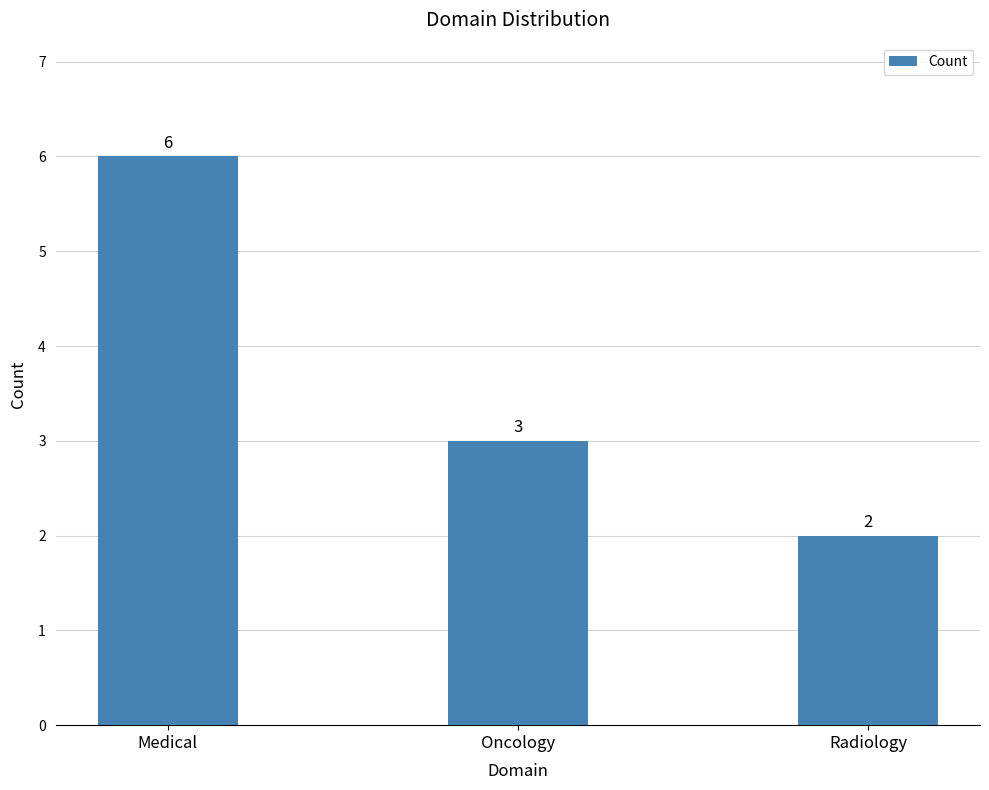

At which category does the chart reach its peak across all series?

Medical